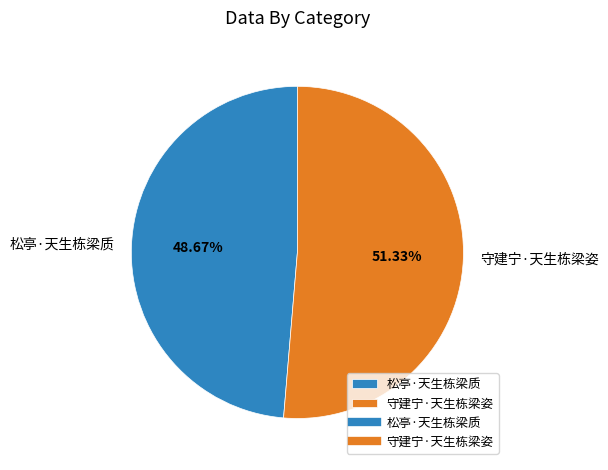

Count the number of slices in the pie.

2